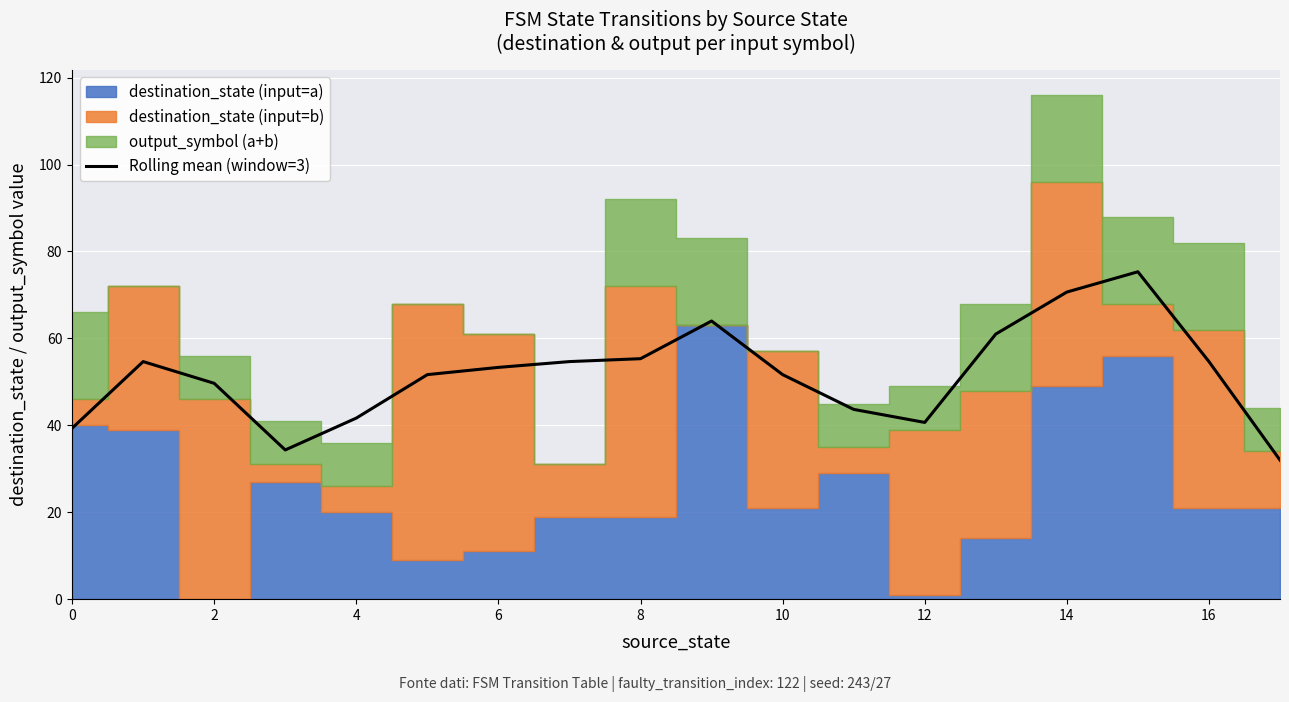

How many values are below 53?

9